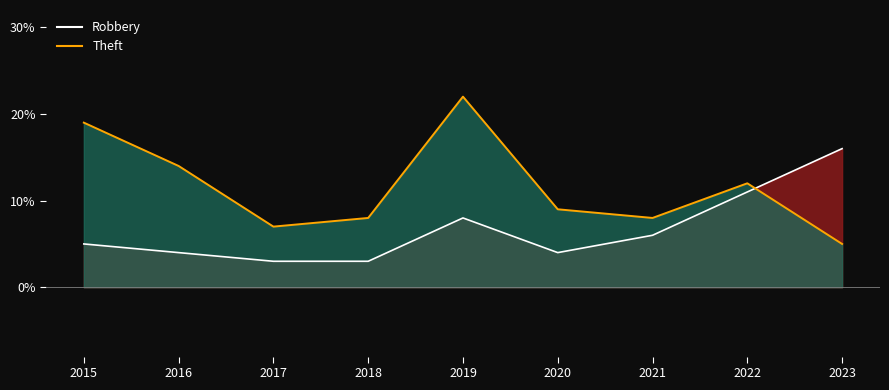

How many intersections are there between Robbery and Theft?

1